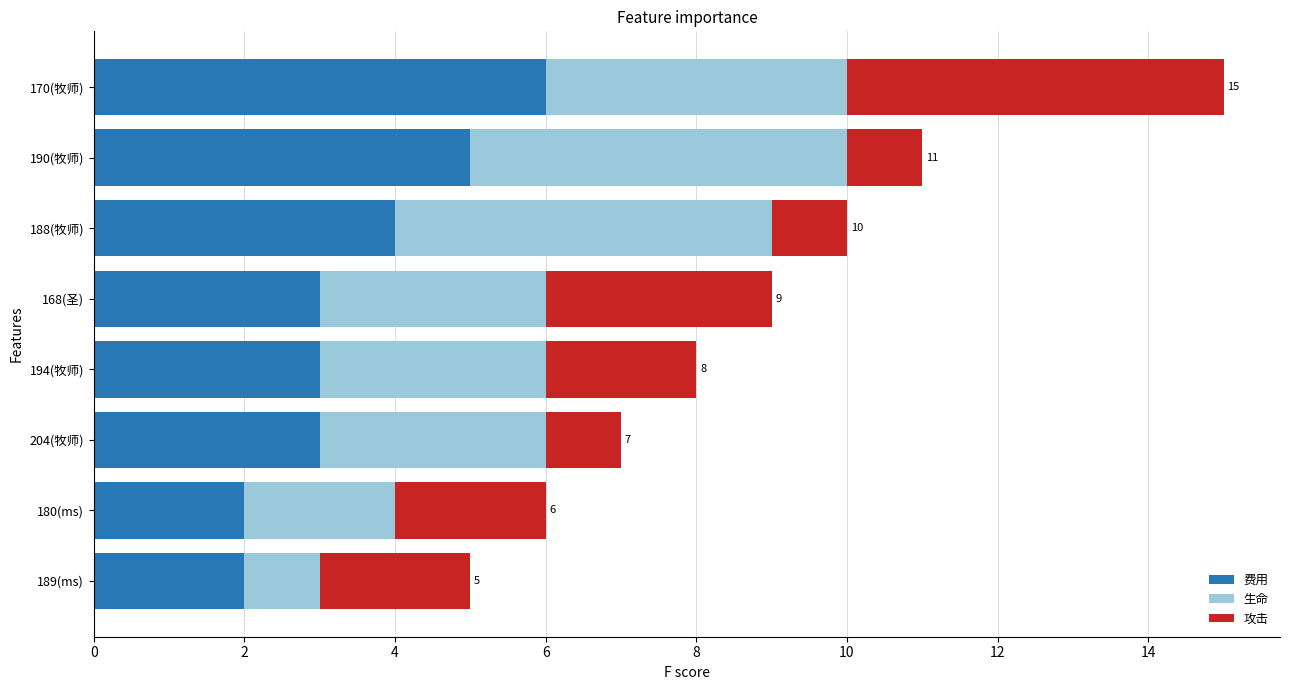

Is it true that 费用 equals 3 at 168(圣)?

True